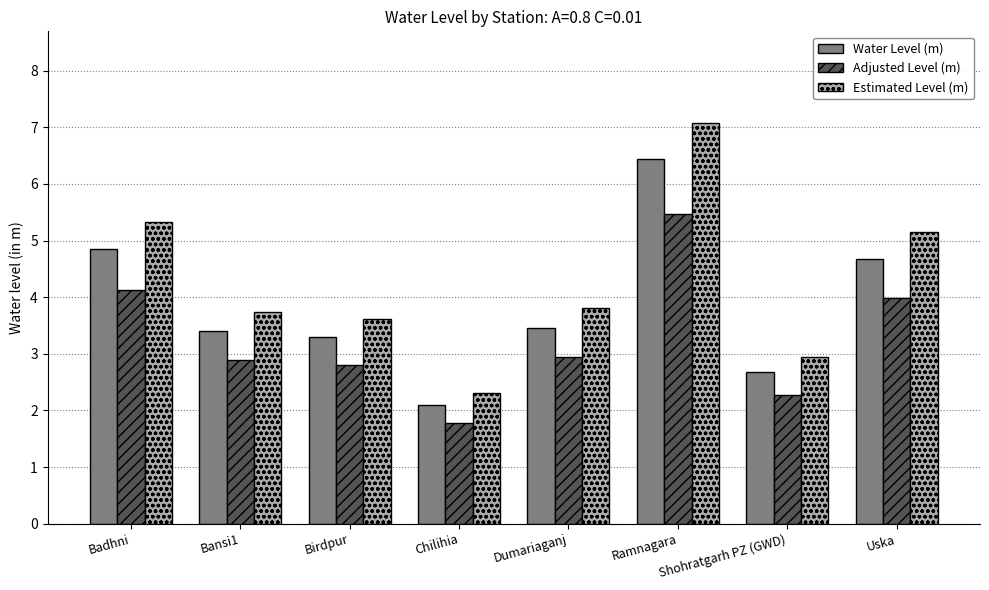

Rank the series by their average value, from lowest to highest.

Adjusted Level (m), Water Level (m), Estimated Level (m)